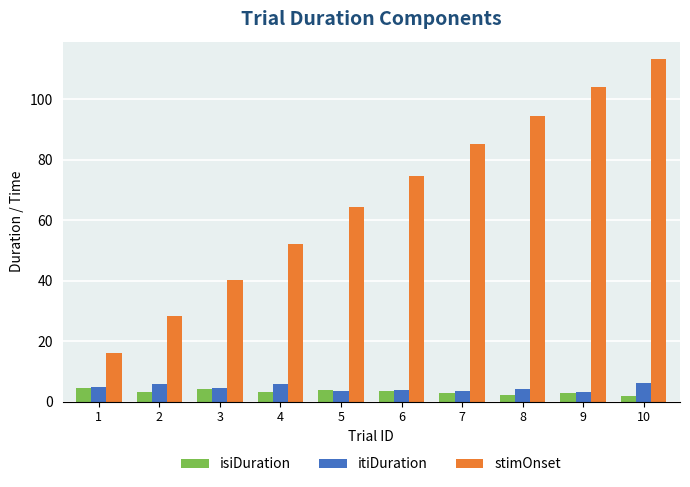

Is the value of isiDuration at 6 greater than the value of itiDuration at 2?

No